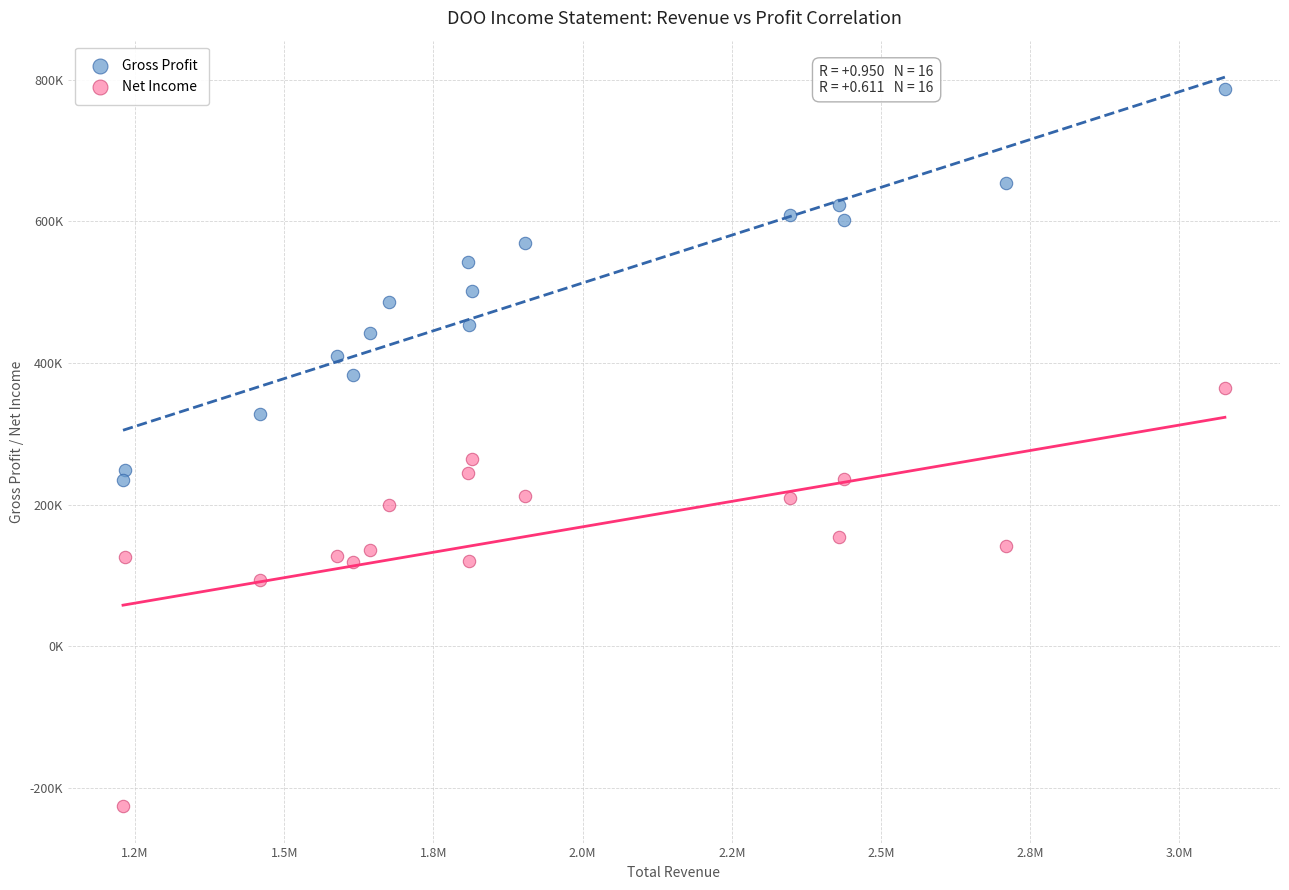

Which series has the widest spread of Y values?

Net Income